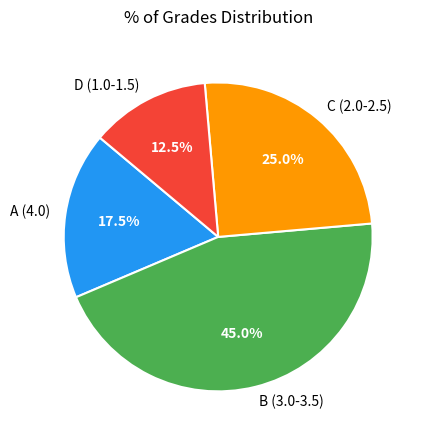

Combined, do B (3.0-3.5) and A (4.0) account for over 50%?

Yes